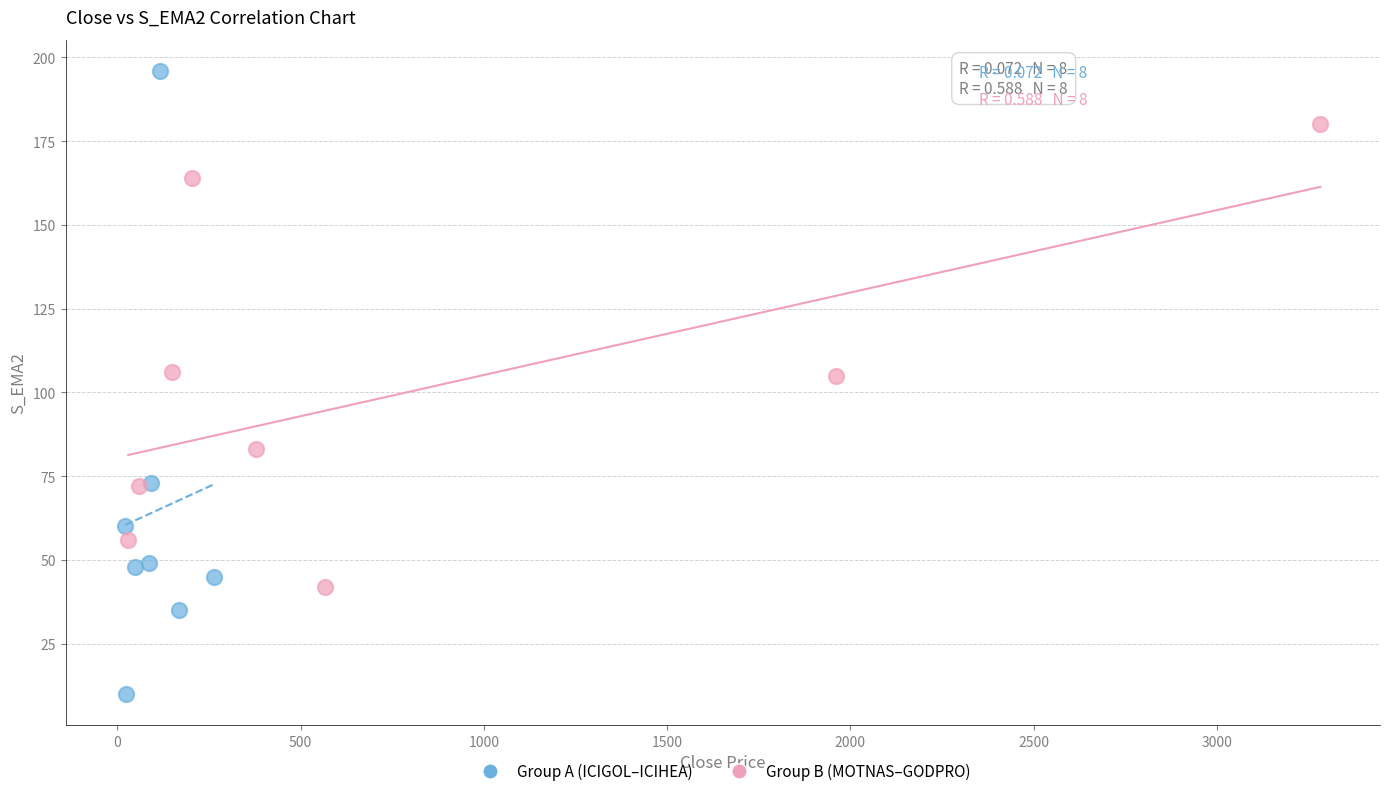

Which series has the widest spread of Y values?

Group A (ICIGOL–ICIHEA)